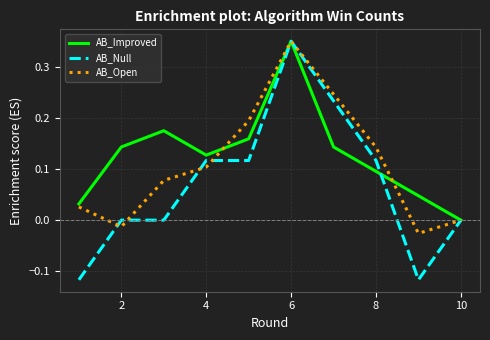

Which series has the widest spread of values?

AB_Null